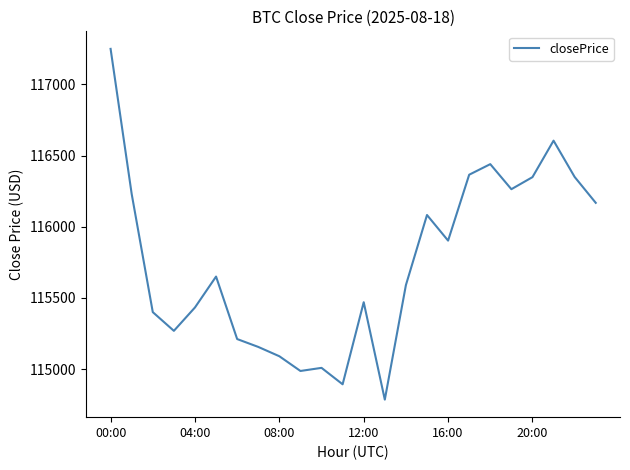

What is the difference between the maximum and minimum values?

2464.6